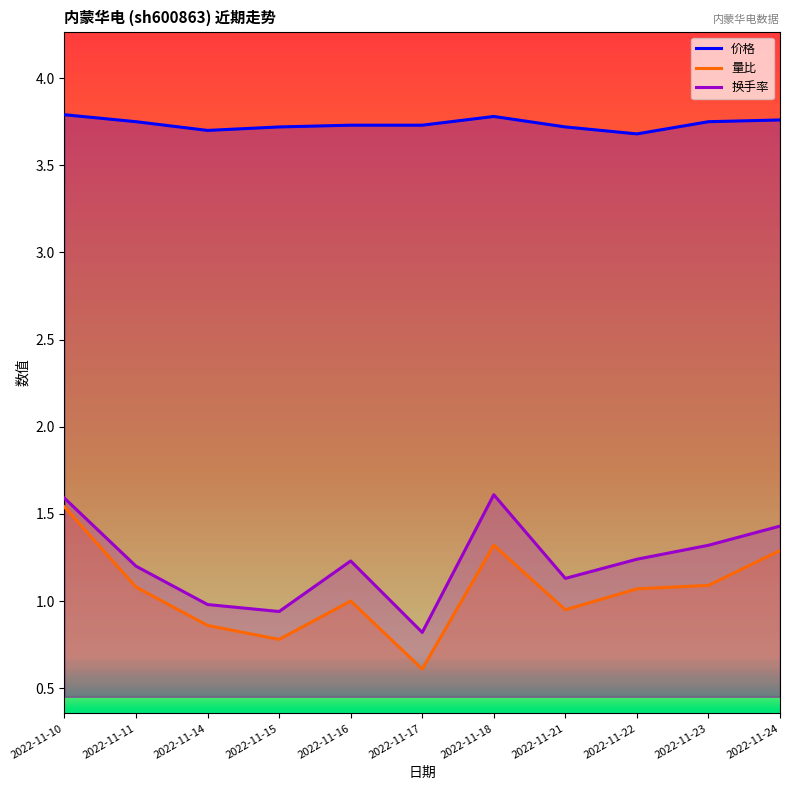

Which series changed the most between 2022-11-11 and 2022-11-18?

换手率